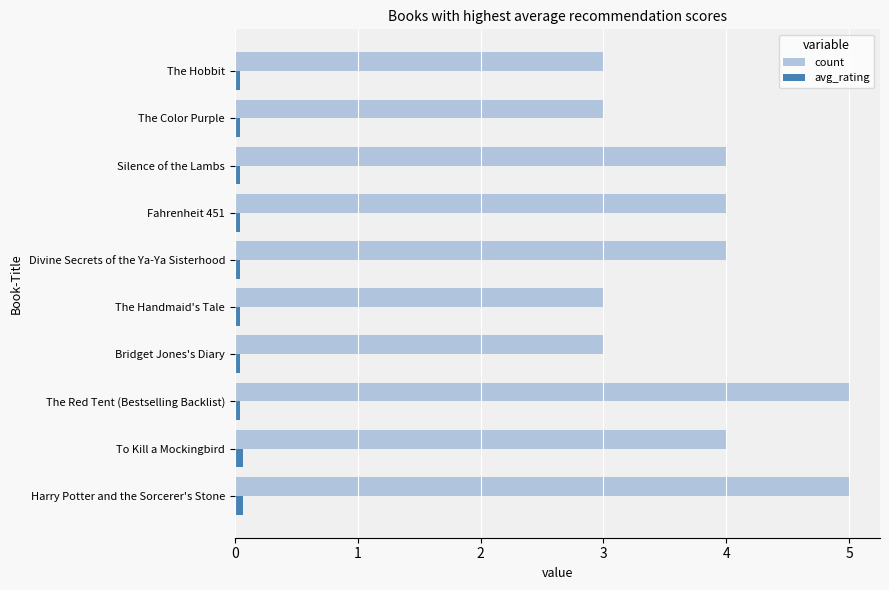

Which series has the largest total across all categories?

count